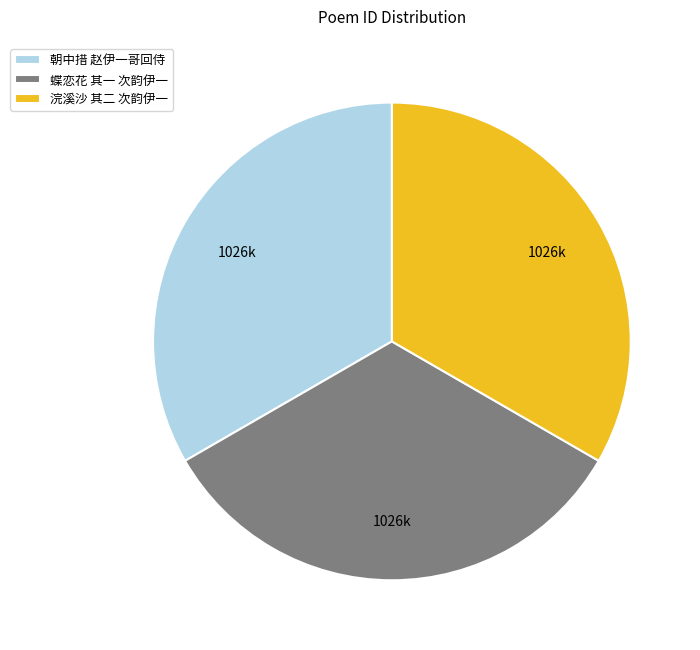

Combined, do 朝中措 赵伊一哥回侍 and 浣溪沙 其二 次韵伊一 account for over 50%?

Yes